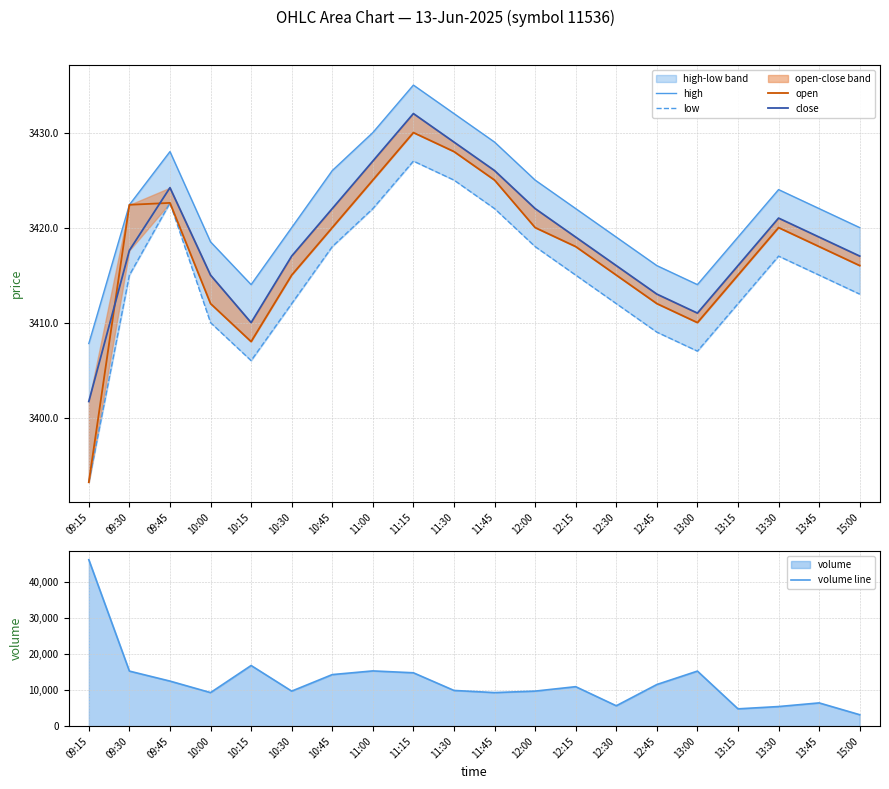

What are all the series names shown in the legend?

high, low, open, close, volume line